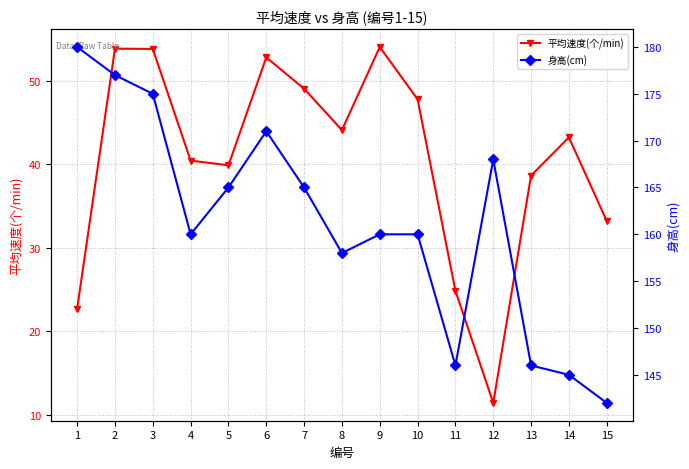

At which category does 平均速度(个/min) reach its first local peak?

2